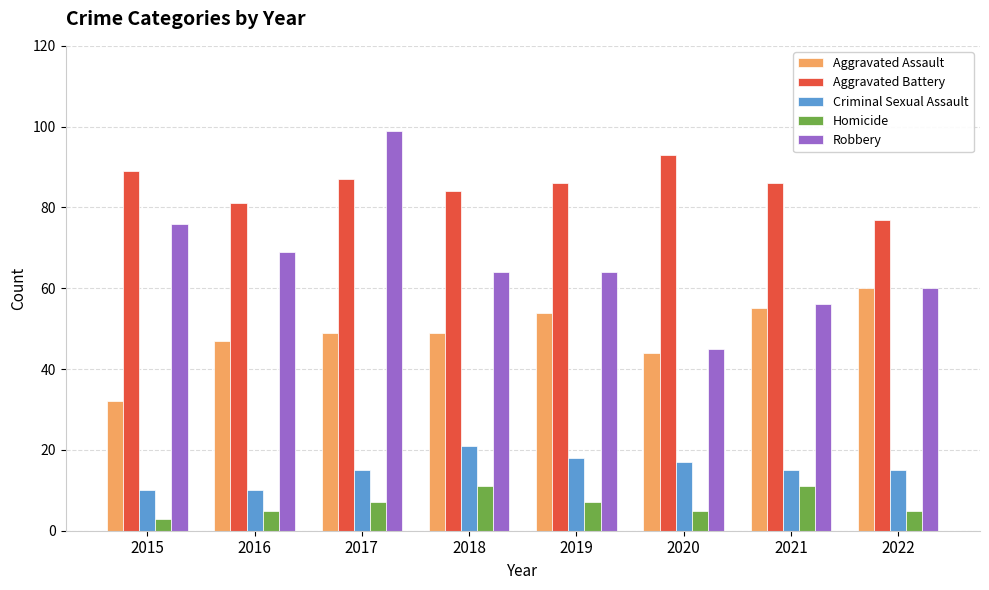

How many groups of bars are there?

8